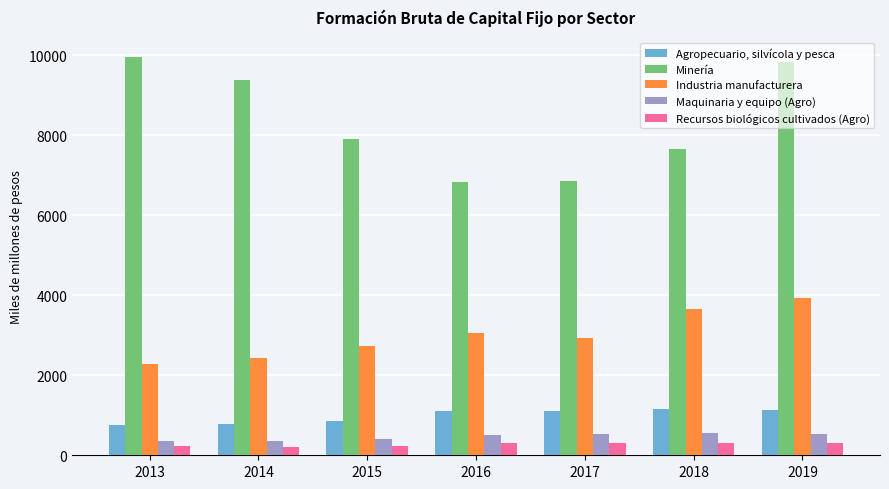

What is the lowest value of the Minería series?

6828